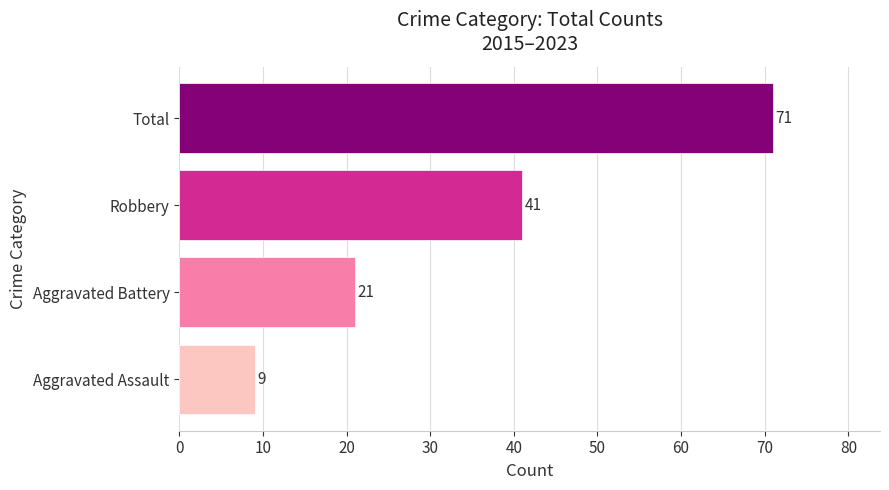

How many values are below 41?

2